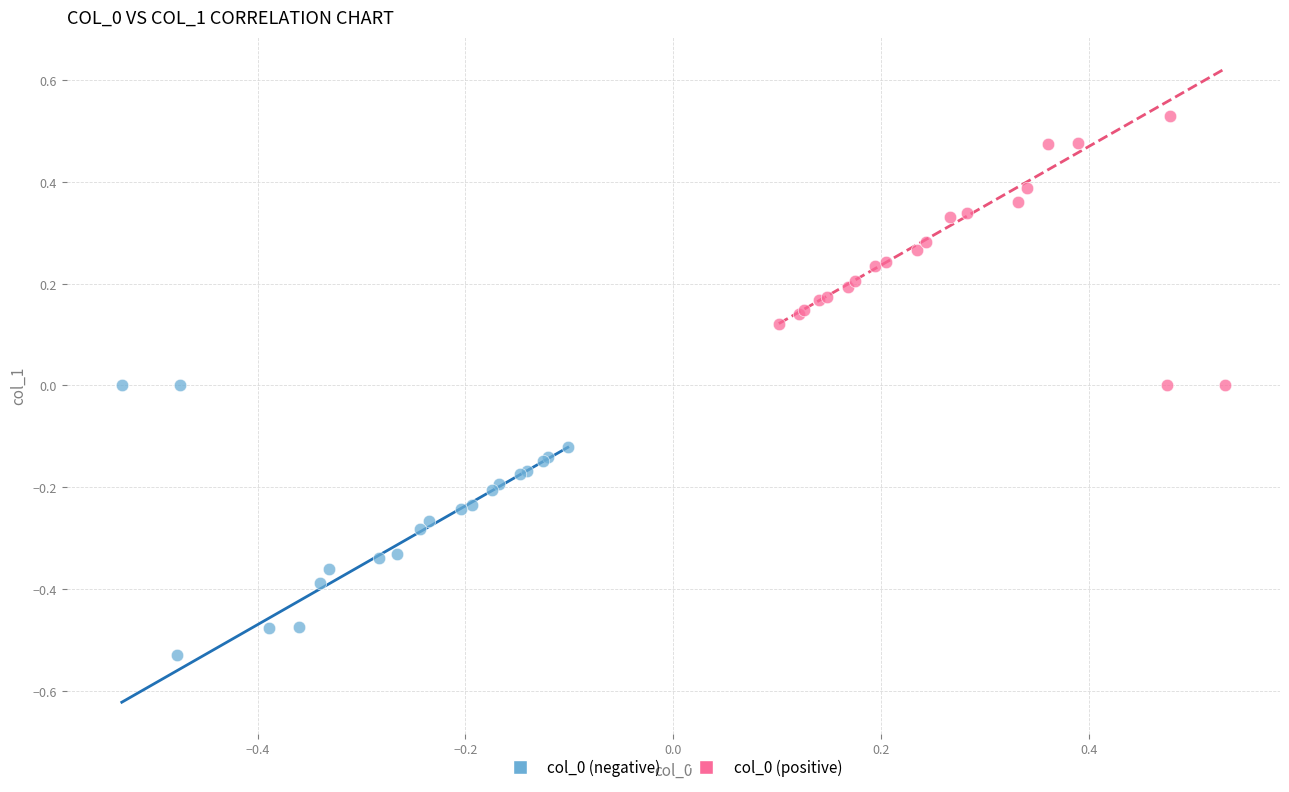

Which series contains the lowest Y value?

col_0 (negative)